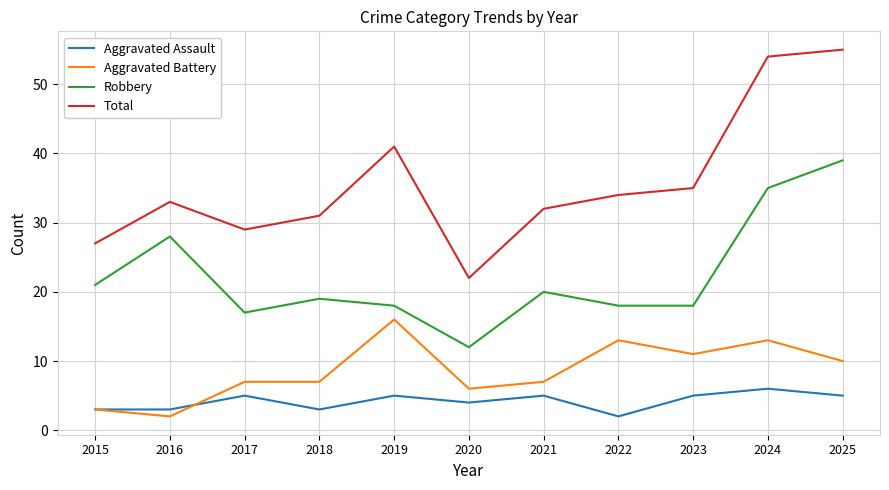

True or false: Total and Aggravated Assault intersect in this chart.

False